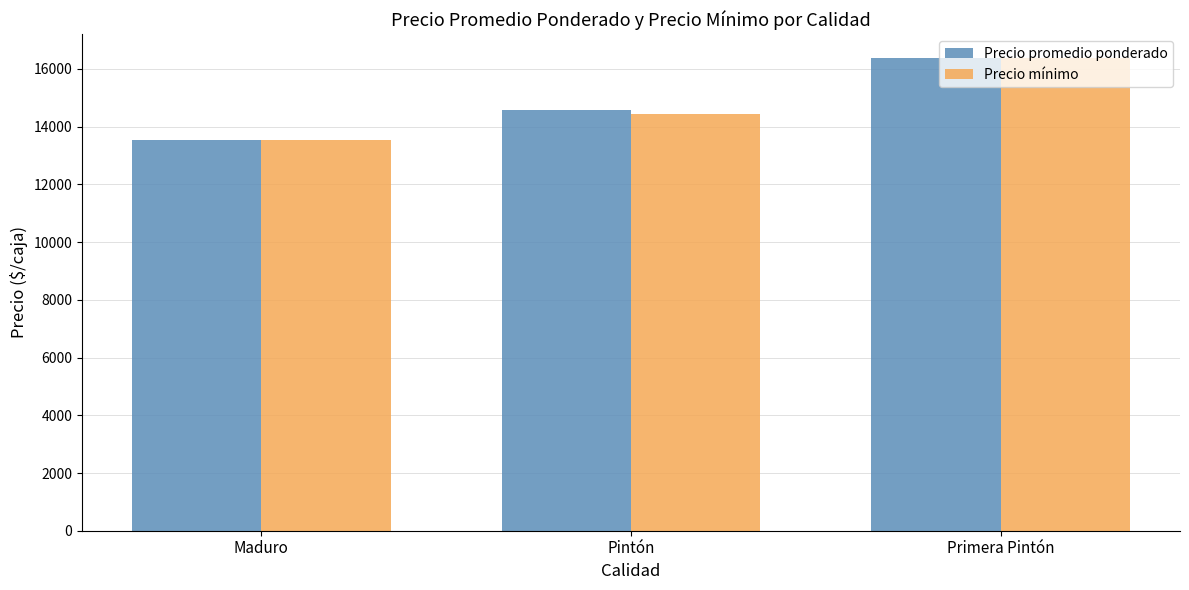

At which label does Precio promedio ponderado reach its peak?

Primera Pintón